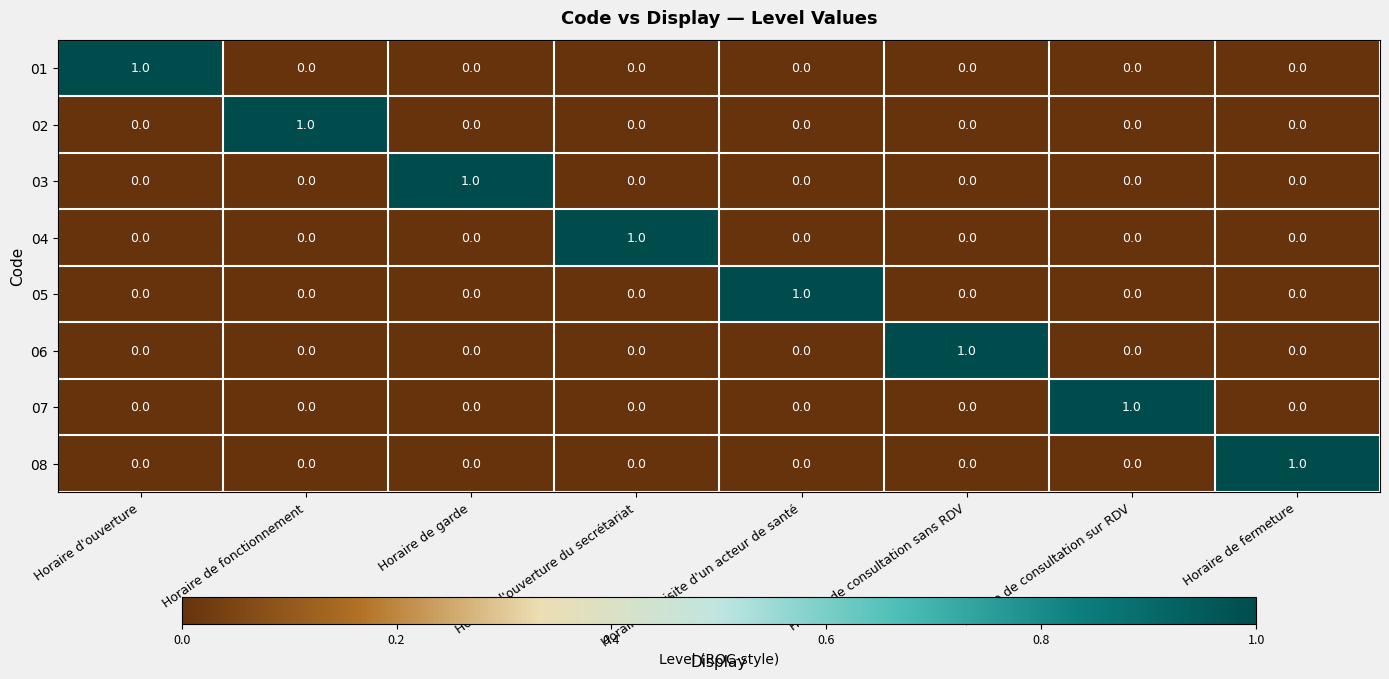

At how many categories does at least one series exceed 0?

8